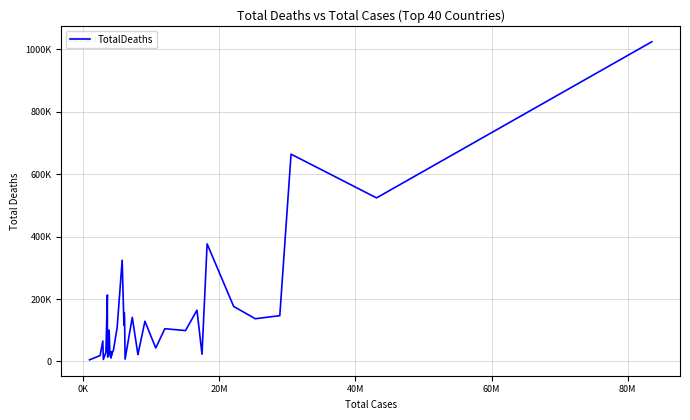

True or false: the data has more than 1 interior local peaks.

True